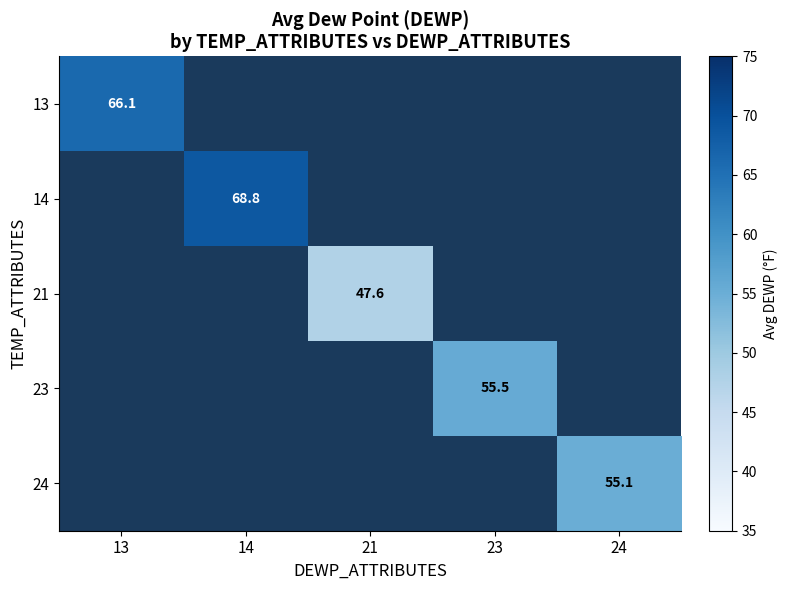

Is it true that 23 equals 55.5 at 23?

True